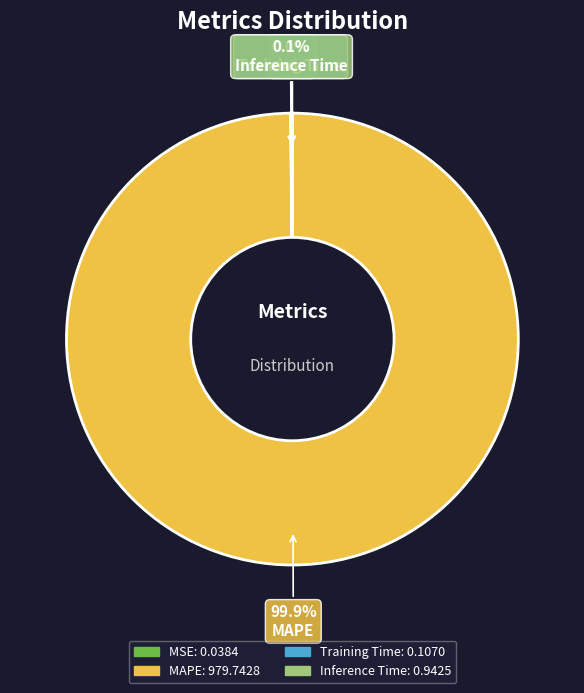

What is the majority slice?

MAPE